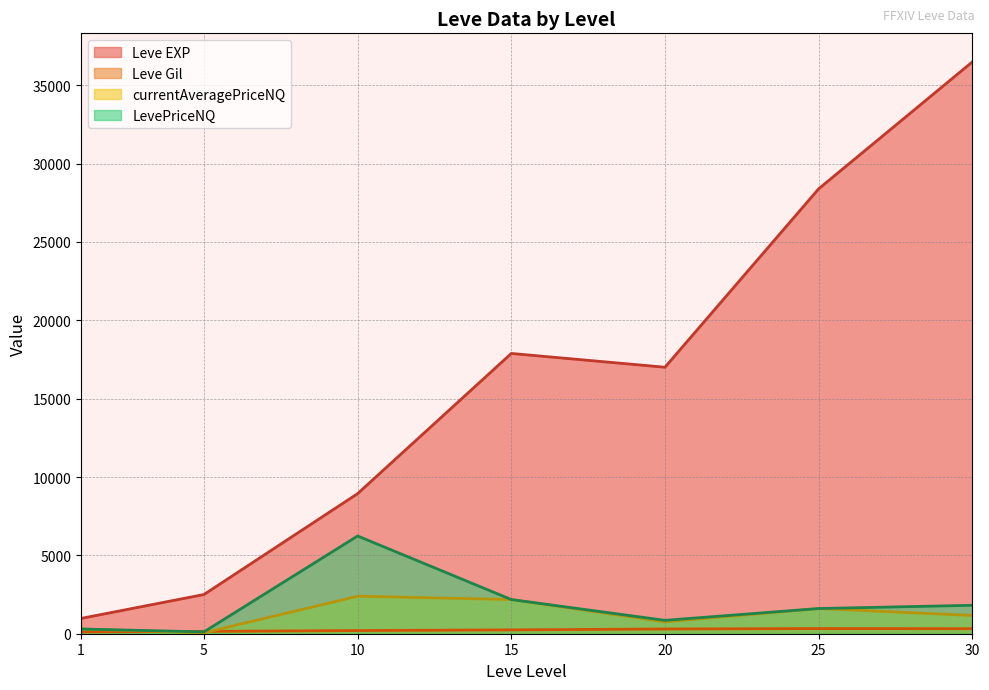

What is the difference between the maximum and minimum values in the LevePriceNQ series?

6120.0